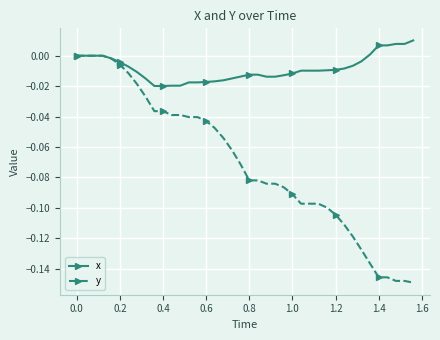

List the series in order of their peak value, lowest first.

y, x